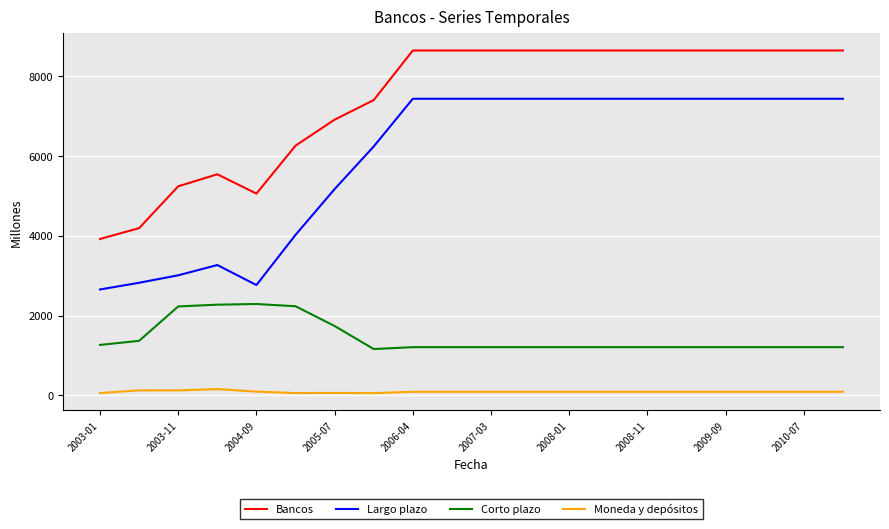

At how many categories does at least one series exceed 2019?

20